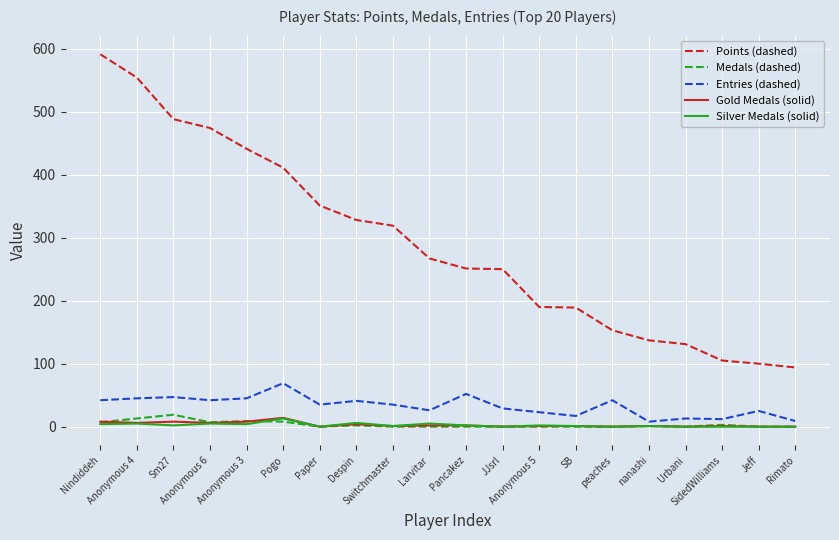

Which series has the largest total across all categories?

Points (dashed)